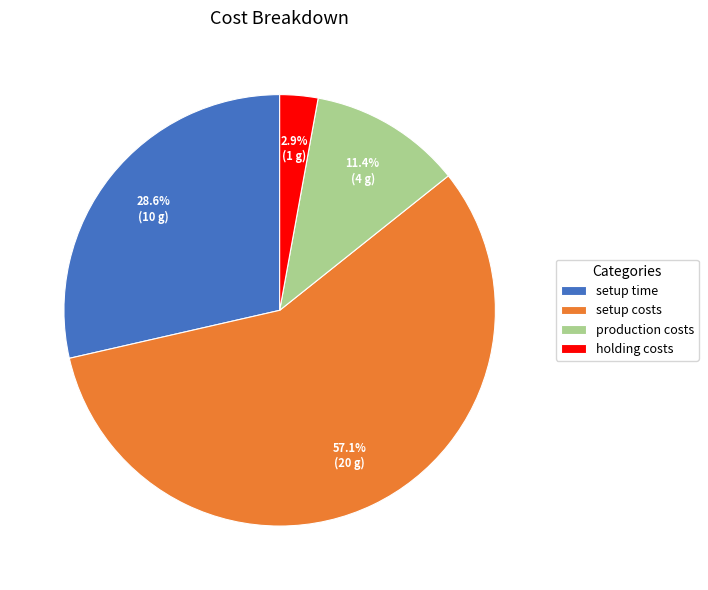

What is the largest slice in the pie chart?

setup costs